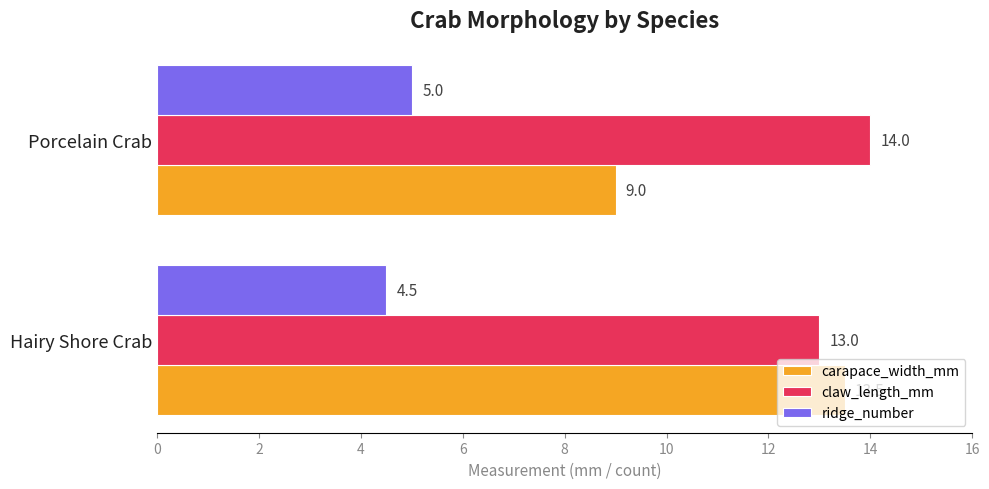

List the labels in order of carapace_width_mm value, smallest first.

Porcelain Crab, Hairy Shore Crab